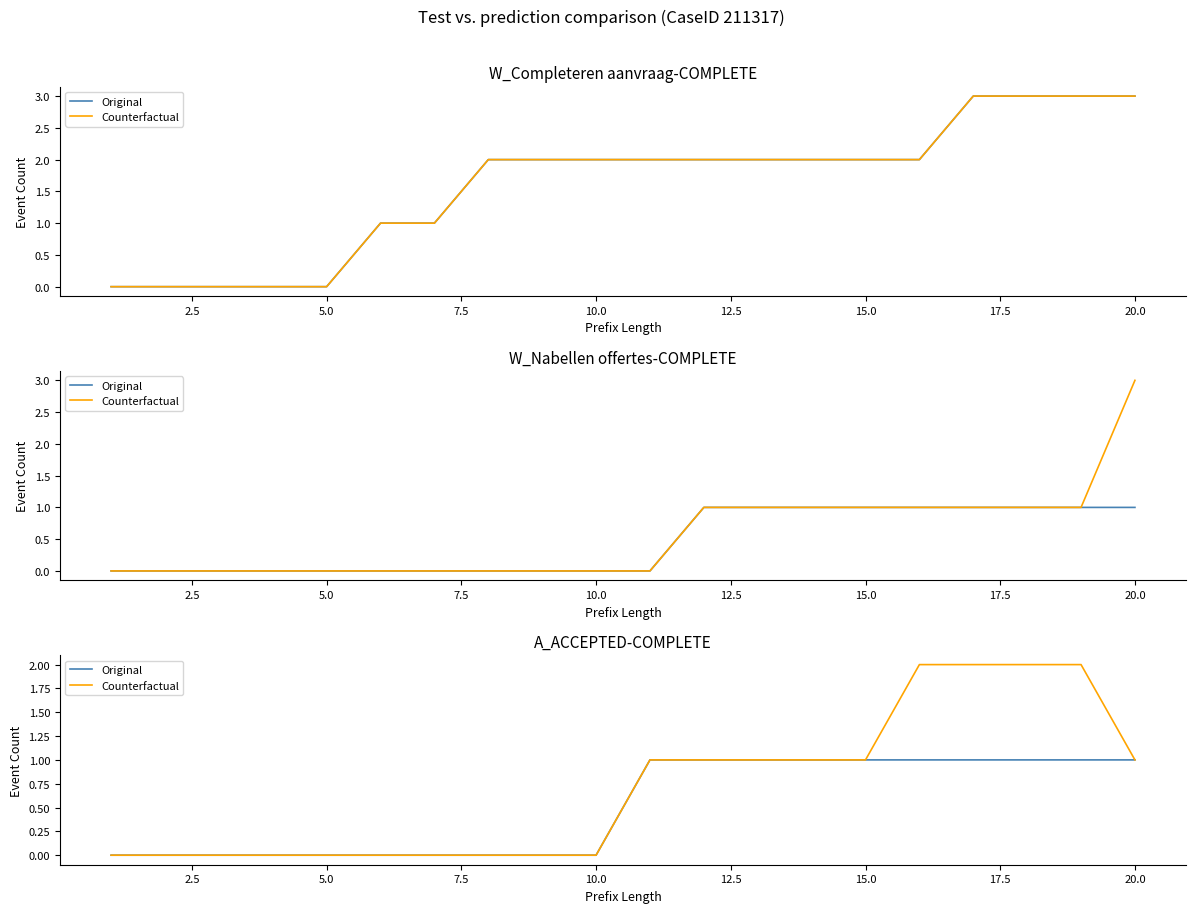

What are all the series names shown in the legend?

Original, Counterfactual